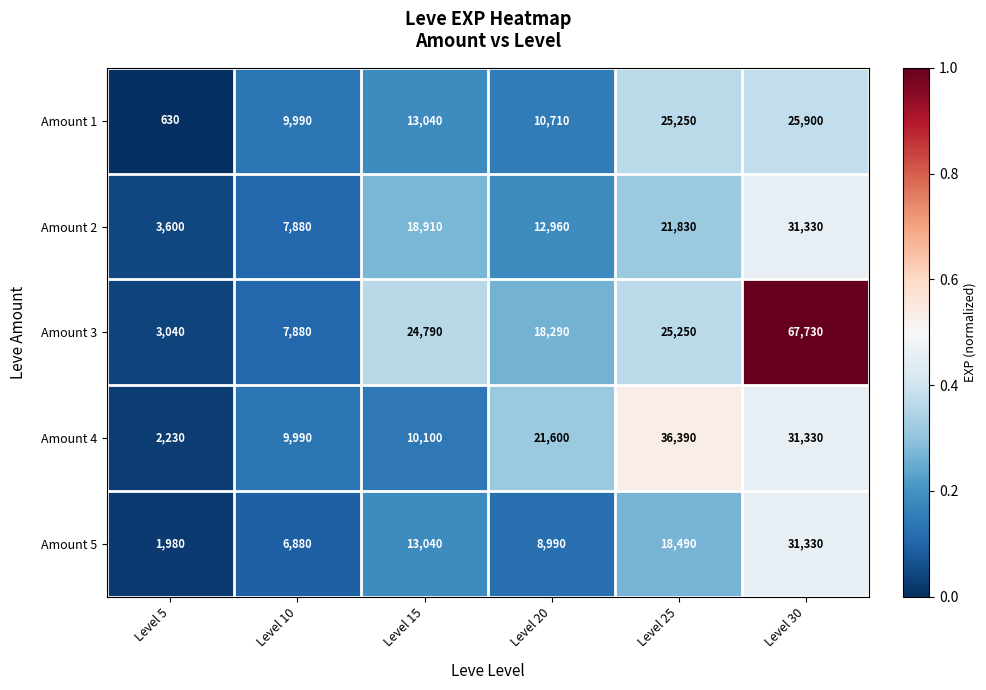

At which category is the sum across all series the highest?

Level 30